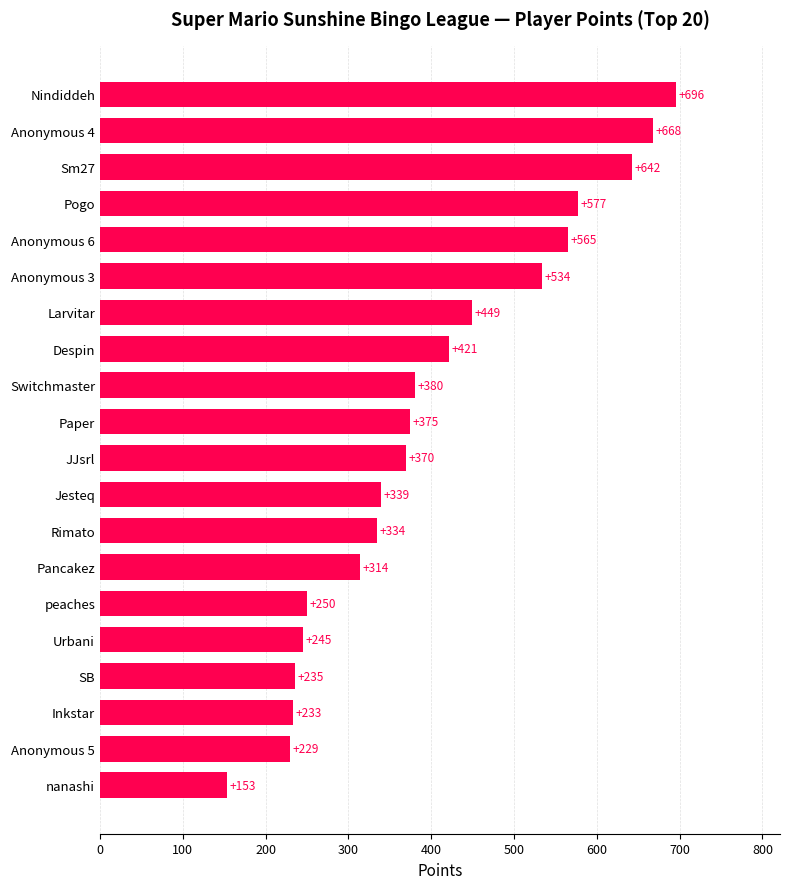

List the labels in order of value, smallest first.

nanashi, Anonymous 5, Inkstar, SB, Urbani, peaches, Pancakez, Rimato, Jesteq, JJsrl, Paper, Switchmaster, Despin, Larvitar, Anonymous 3, Anonymous 6, Pogo, Sm27, Anonymous 4, Nindiddeh